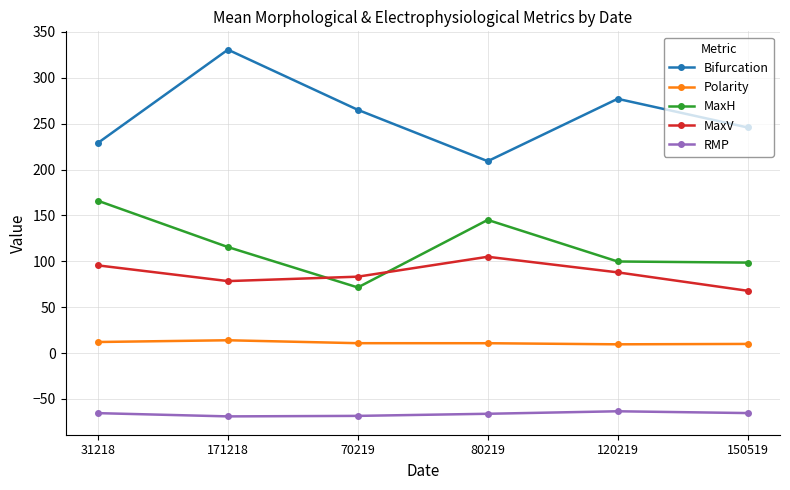

At 31218, list the series in order from largest to smallest.

Bifurcation, MaxH, MaxV, Polarity, RMP